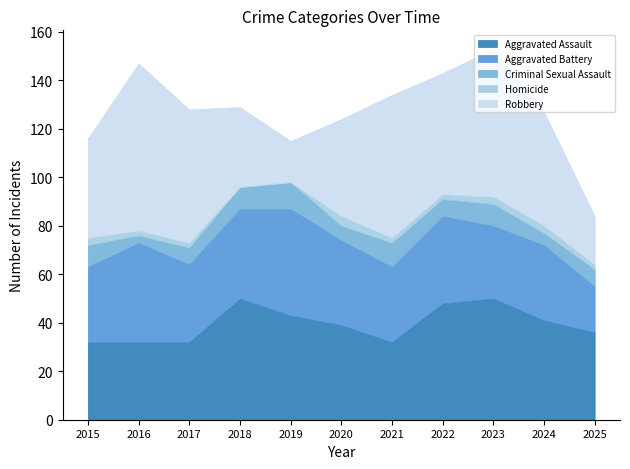

How many distinct data groups are displayed?

5